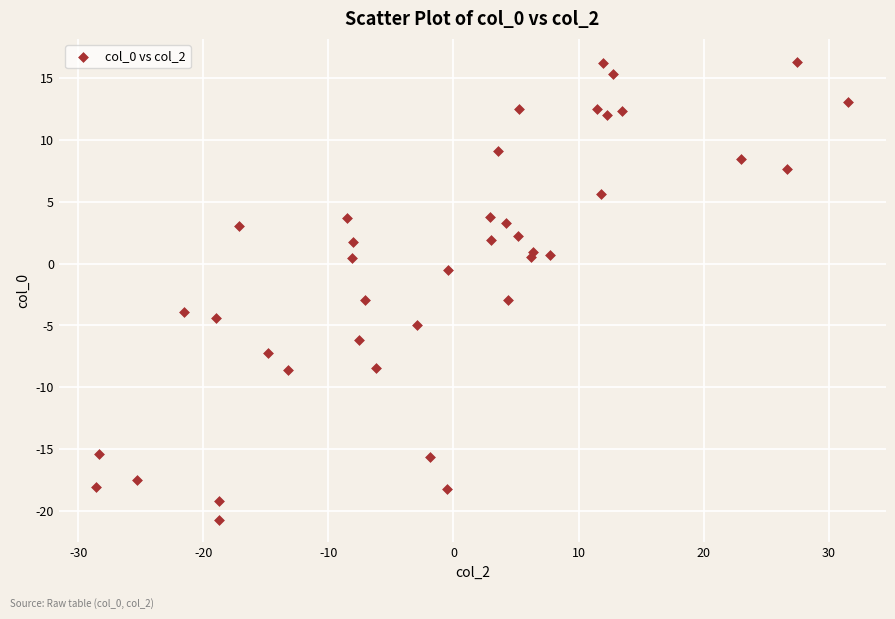

What is the range of Y values (max minus min)?

37.0